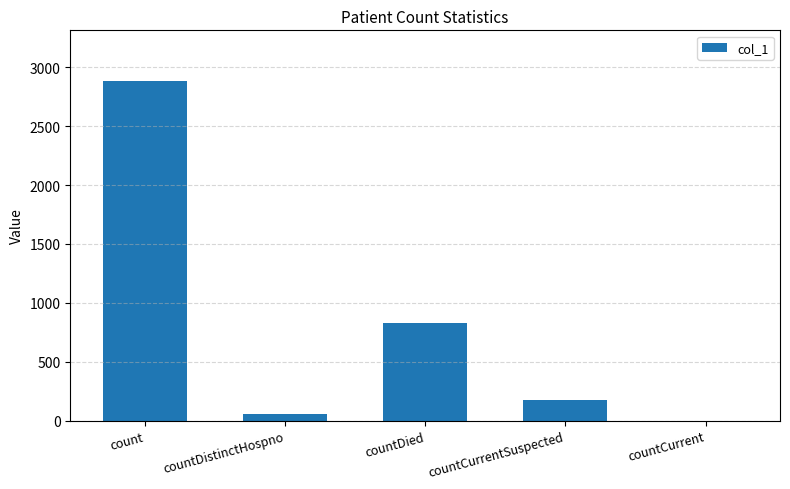

Where is the data nearest to the value 1441?

countDied